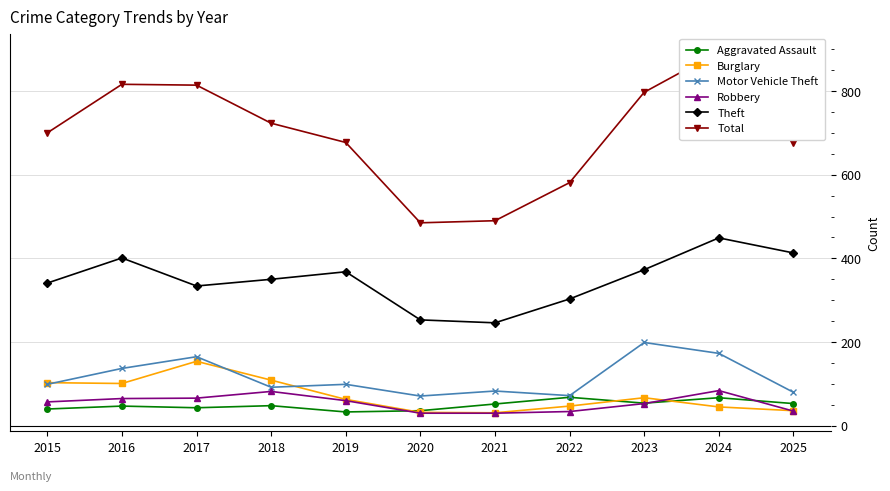

What is the greatest value displayed?

894